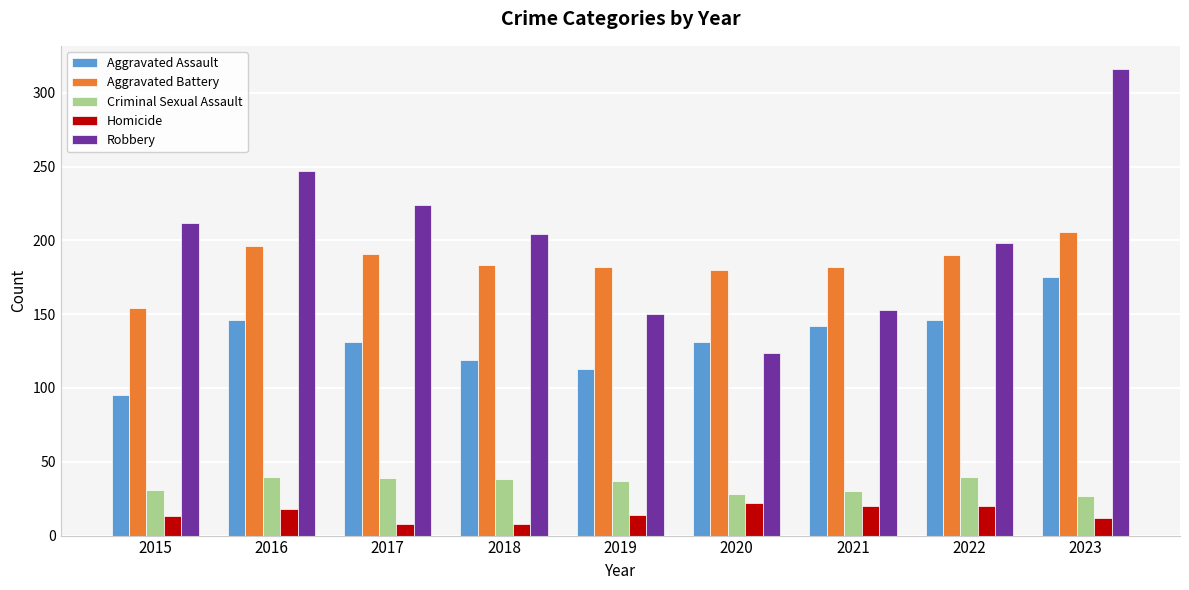

What is the minimum value for Criminal Sexual Assault?

27